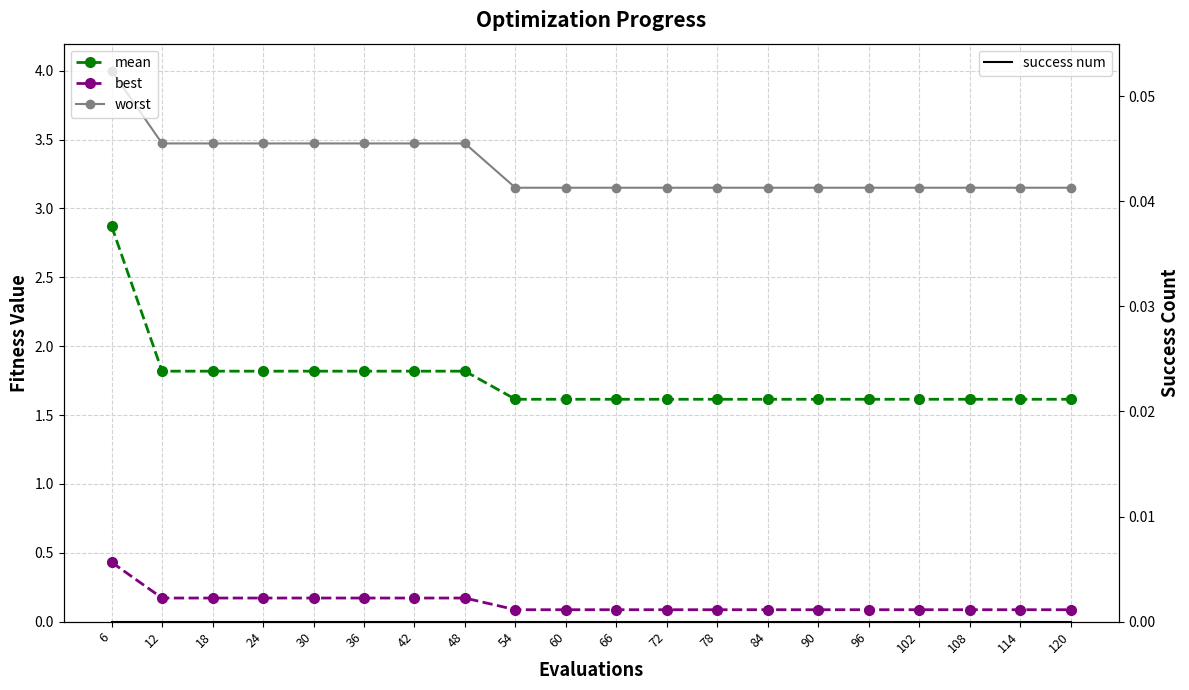

Is the value of best at 18 greater than the value of mean at 90?

No